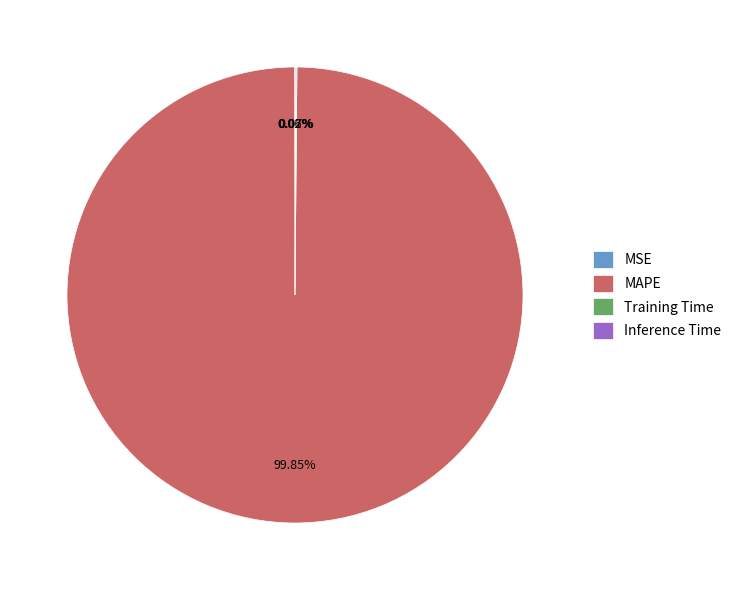

Which category has the biggest portion of the pie?

MAPE